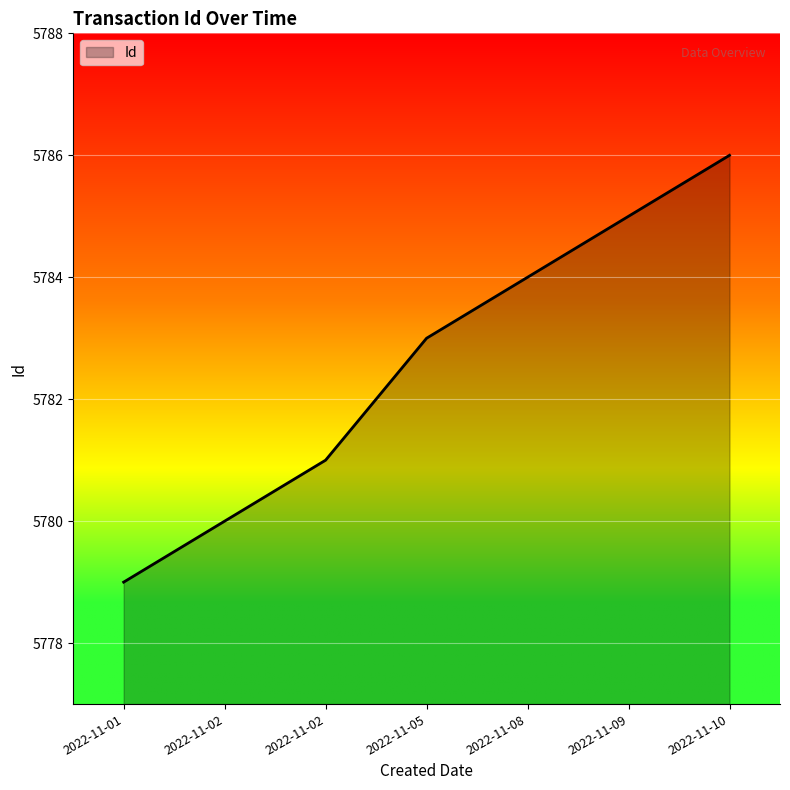

What is the sum of the values at 2022-11-05 and 2022-11-02?

11564